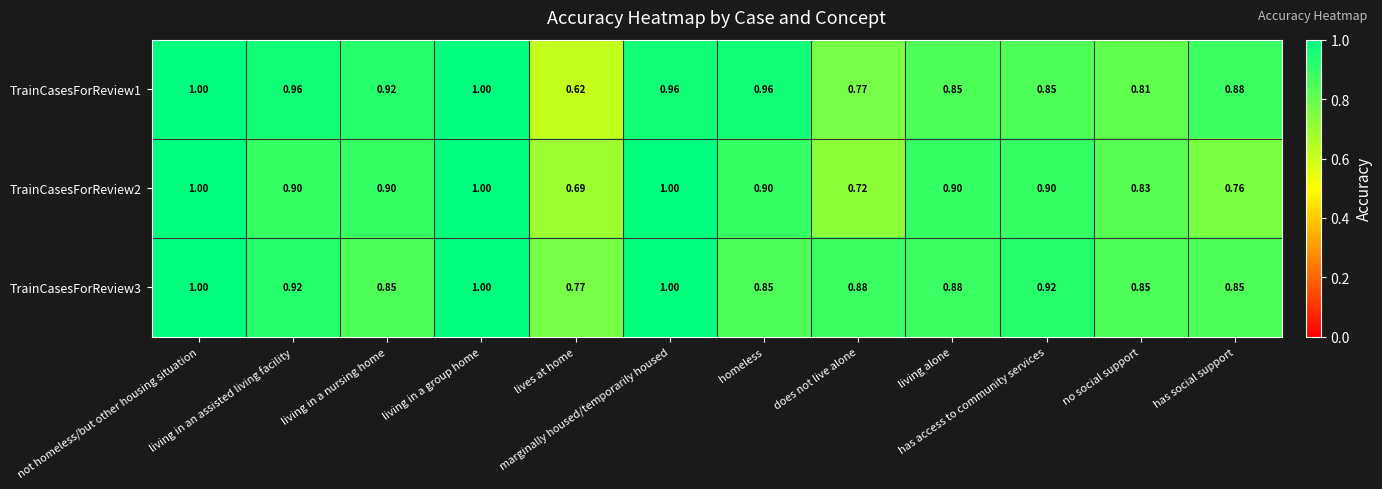

Reading left to right, what are all the values shown in this chart?

TrainCasesForReview1: not homeless/but other housing situation=1.0	living in an assisted living facility=1.0	living in a nursing home=0.9	living in a group home=1.0	lives at home=0.6	marginally housed/temporarily housed=1.0	homeless=1.0	does not live alone=0.8	living alone=0.8	has access to community services=0.8	no social support=0.8	has social support=0.9
TrainCasesForReview2: not homeless/but other housing situation=1.0	living in an assisted living facility=0.9	living in a nursing home=0.9	living in a group home=1.0	lives at home=0.7	marginally housed/temporarily housed=1.0	homeless=0.9	does not live alone=0.7	living alone=0.9	has access to community services=0.9	no social support=0.8	has social support=0.8
TrainCasesForReview3: not homeless/but other housing situation=1.0	living in an assisted living facility=0.9	living in a nursing home=0.8	living in a group home=1.0	lives at home=0.8	marginally housed/temporarily housed=1.0	homeless=0.8	does not live alone=0.9	living alone=0.9	has access to community services=0.9	no social support=0.8	has social support=0.8